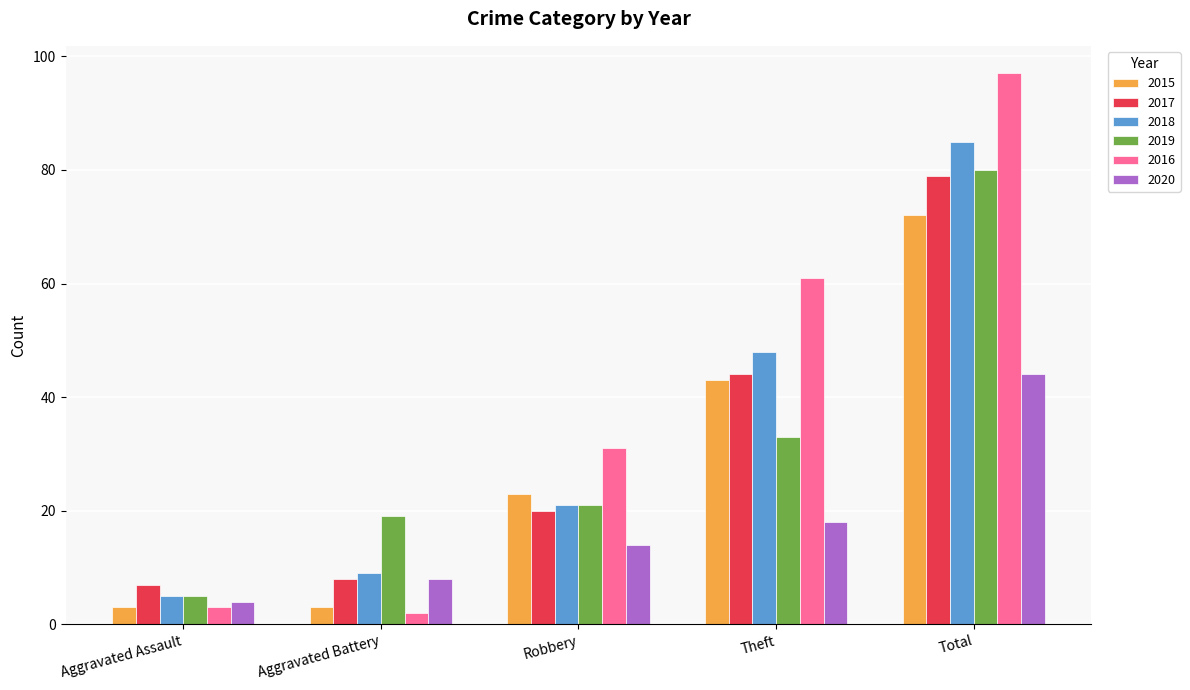

Reading left to right, list all the values displayed in this chart.

2015: Aggravated Assault=3	Aggravated Battery=3	Robbery=23	Theft=43	Total=72
2017: Aggravated Assault=7	Aggravated Battery=8	Robbery=20	Theft=44	Total=79
2018: Aggravated Assault=5	Aggravated Battery=9	Robbery=21	Theft=48	Total=85
2019: Aggravated Assault=5	Aggravated Battery=19	Robbery=21	Theft=33	Total=80
2016: Aggravated Assault=3	Aggravated Battery=2	Robbery=31	Theft=61	Total=97
2020: Aggravated Assault=4	Aggravated Battery=8	Robbery=14	Theft=18	Total=44